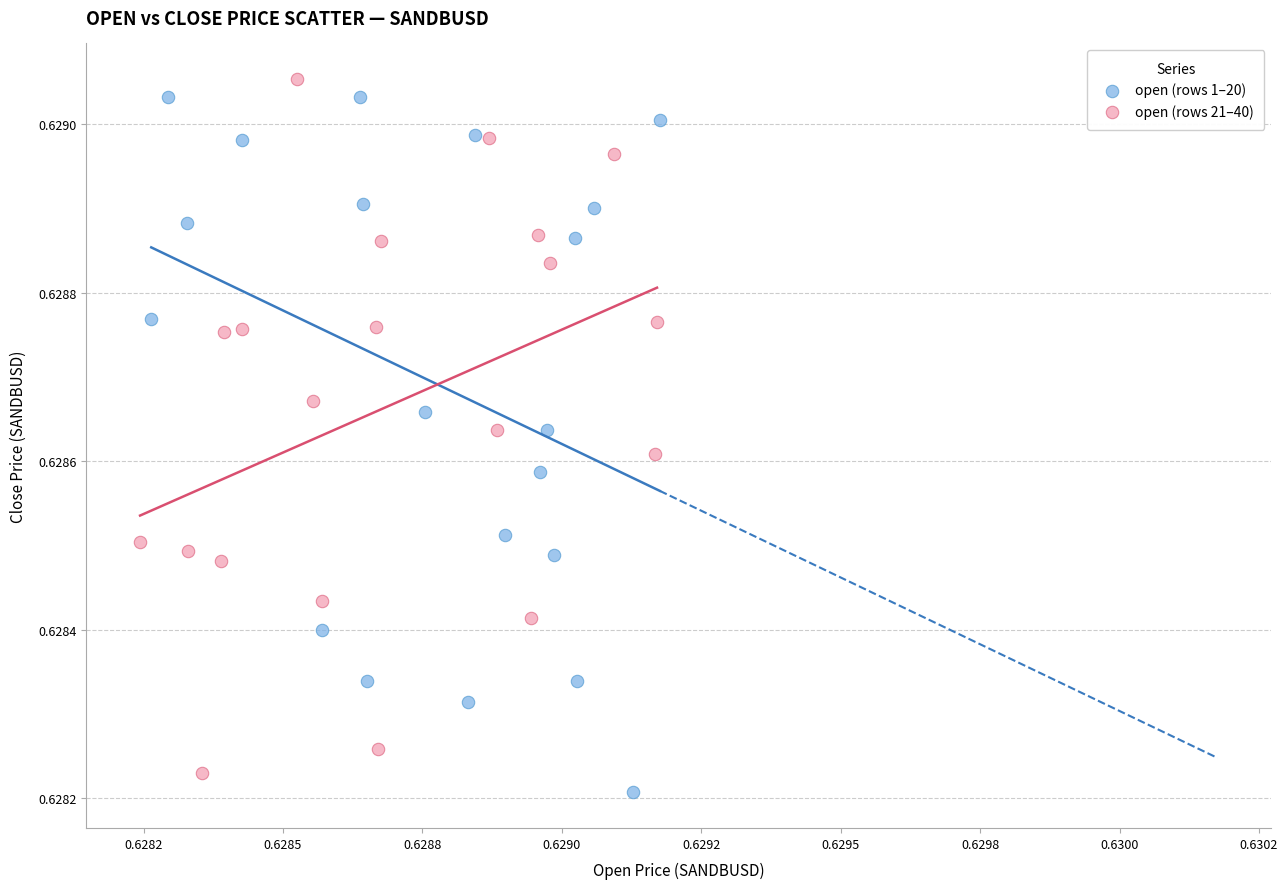

Which series contains the lowest Y value?

open (rows 1–20)